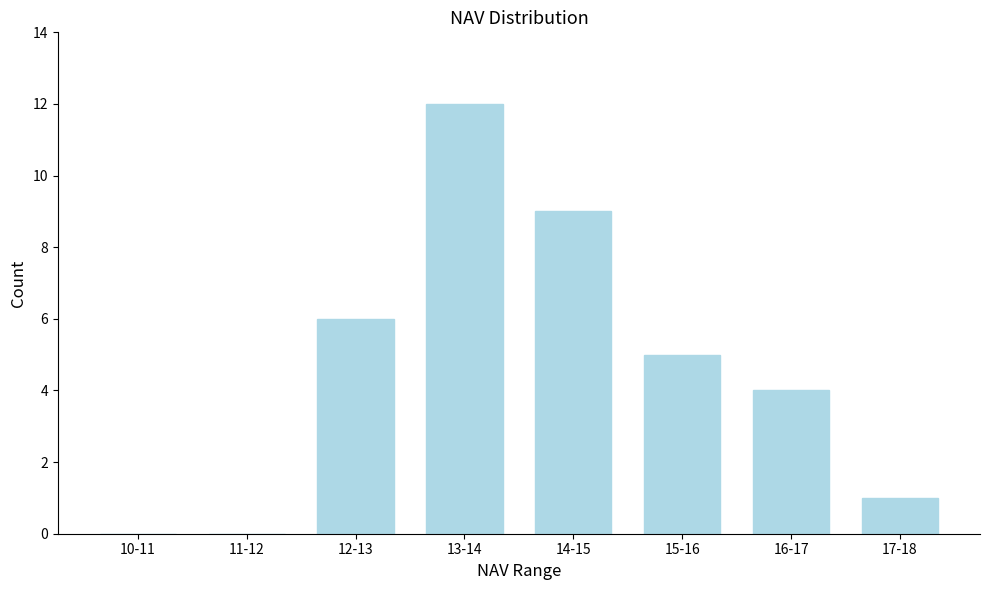

Reading left to right, list all the values displayed in this chart.

10-11=0	11-12=0	12-13=6	13-14=12	14-15=9	15-16=5	16-17=4	17-18=1